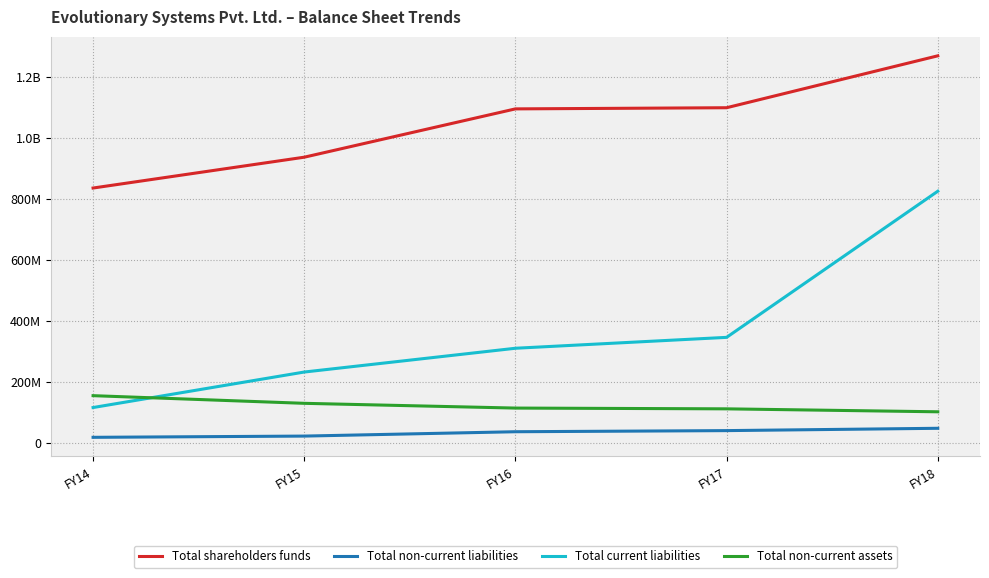

What are all the series names shown in the legend?

Total shareholders funds, Total non-current liabilities, Total current liabilities, Total non-current assets